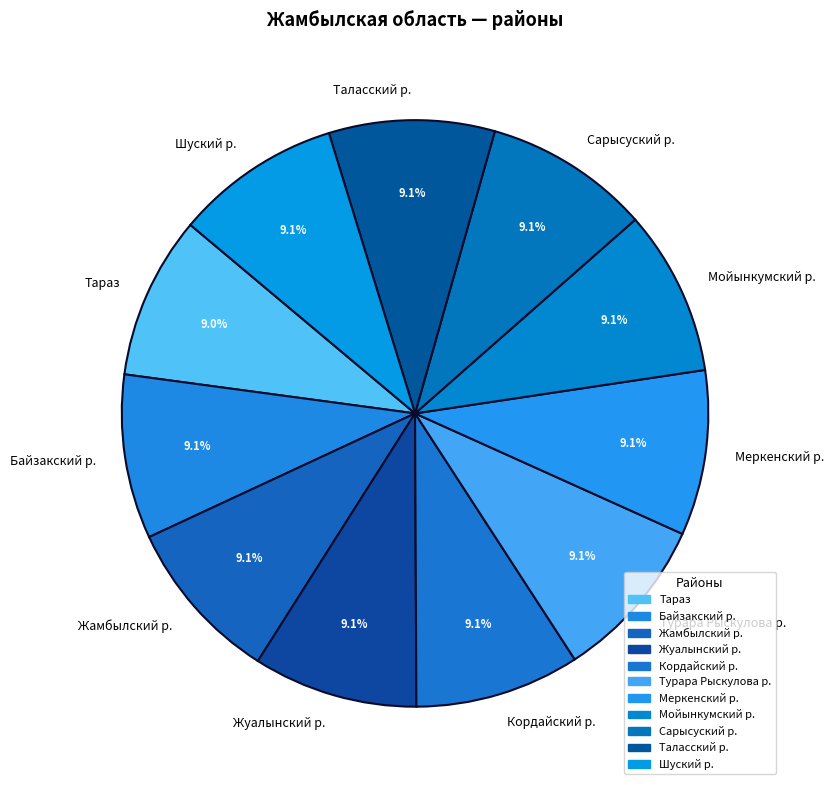

Approximately how many times larger is the value at Сарысуский р. compared to Жамбылский р.?

1.0